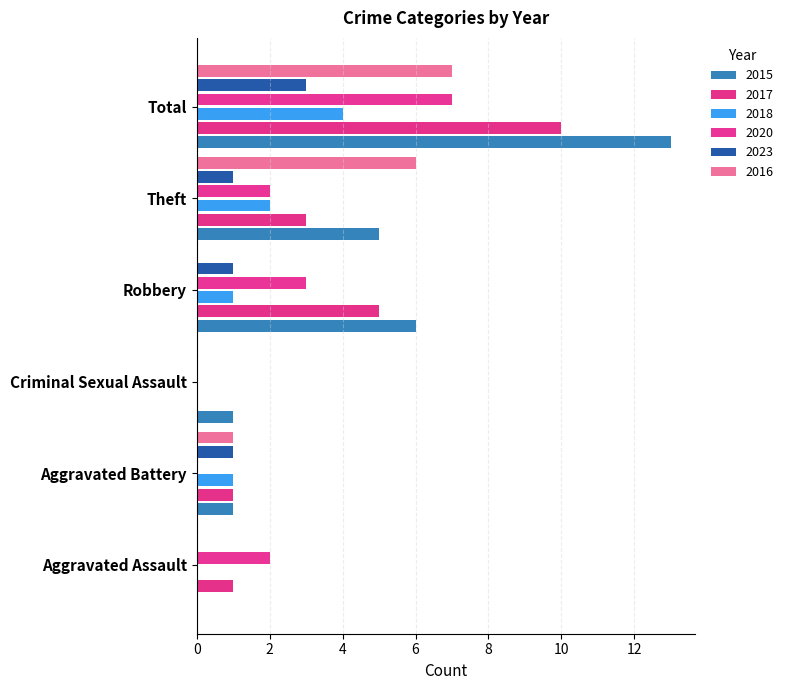

At which label does 2015 reach its peak?

Total